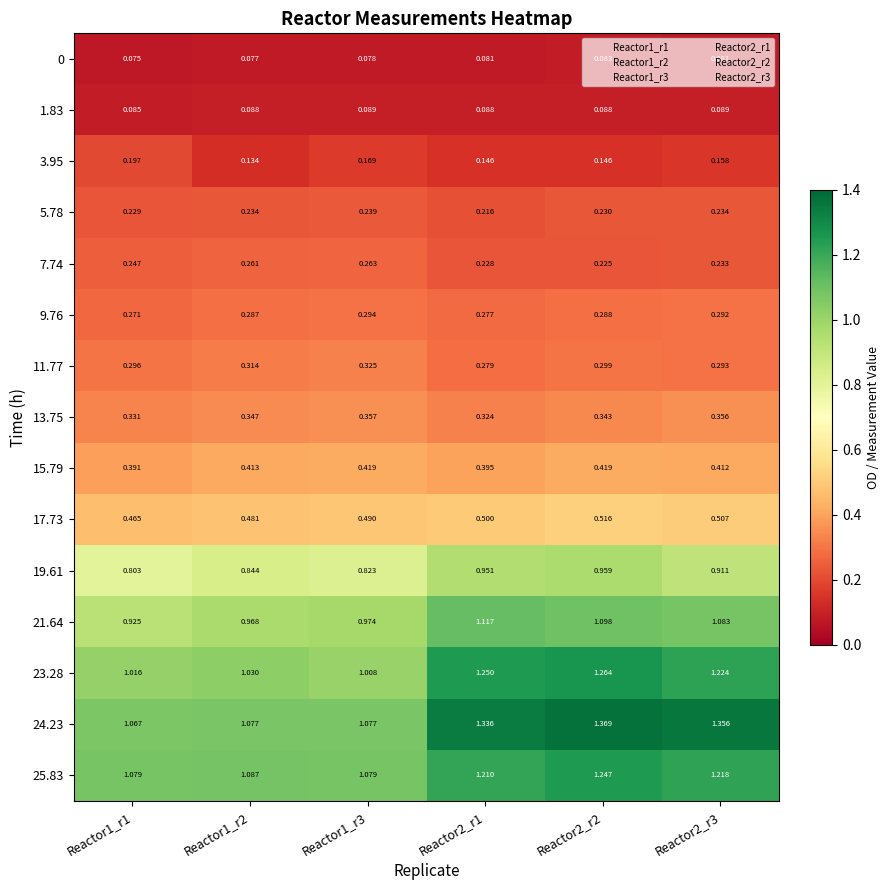

What is the spread (max minus min) of values at Reactor2_r3?

1.3